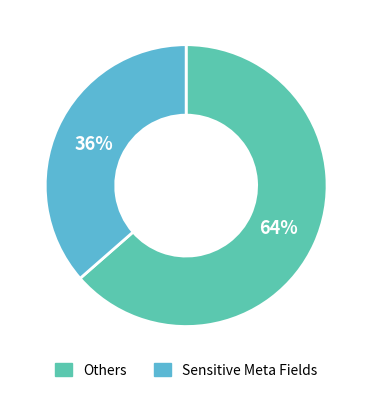

Which has a higher value, Sensitive Meta Fields or Others?

Others